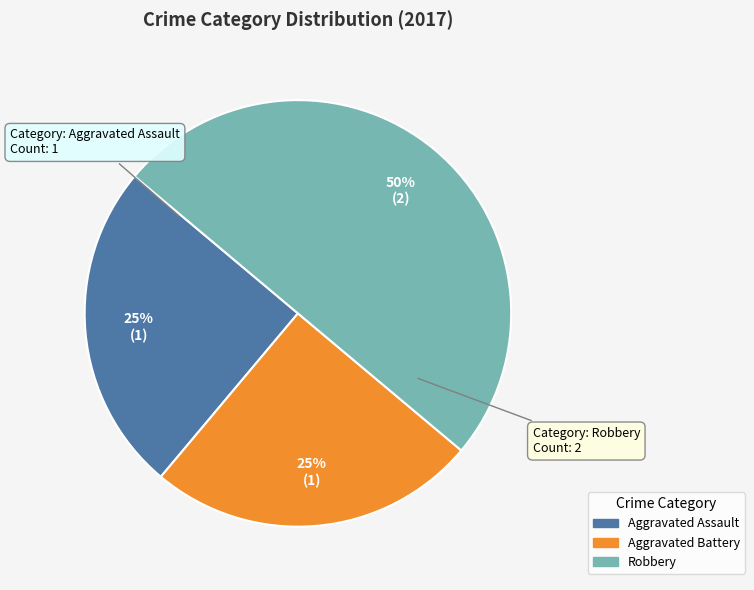

How many segments does this pie chart have?

3